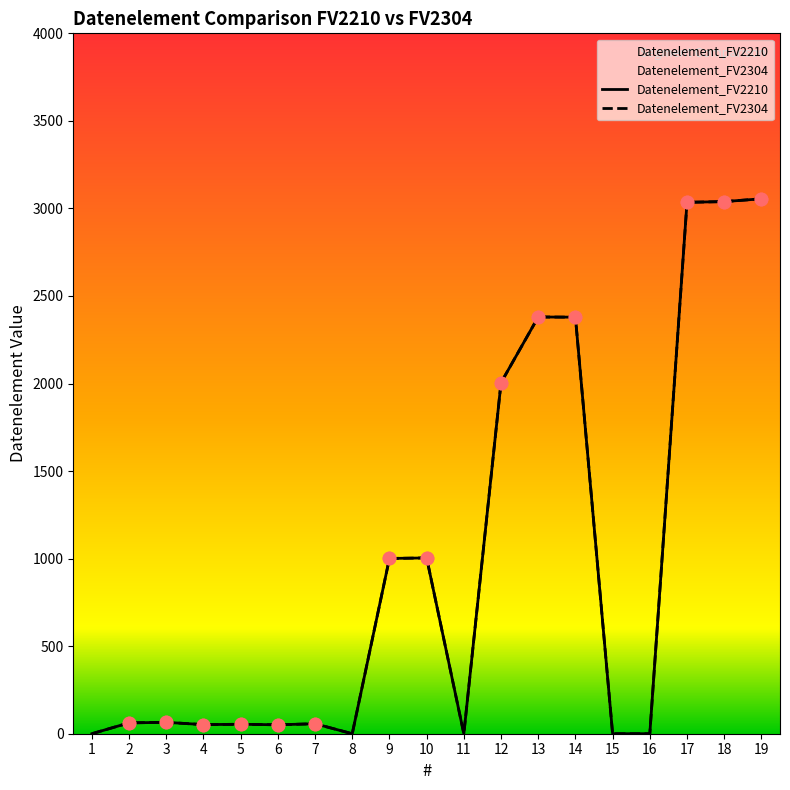

Which series reaches the maximum Y coordinate?

Datenelement_FV2210